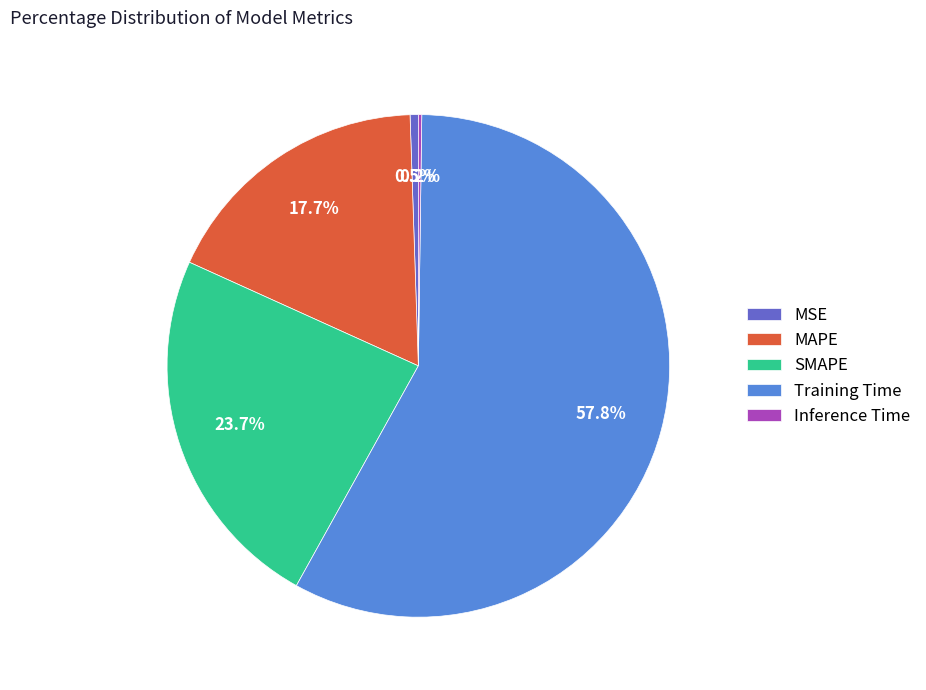

The SMAPE slice represents 32% of the pie. True or false?

False